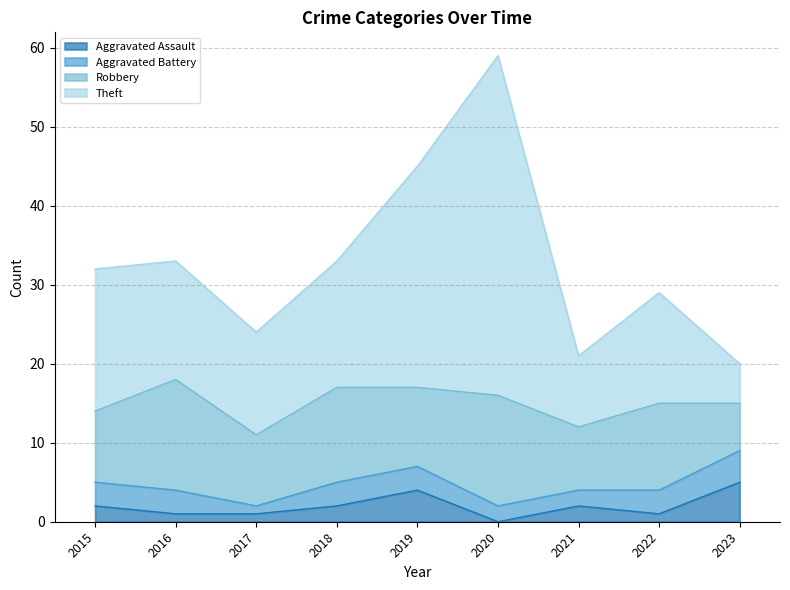

What is the difference between the highest and lowest values at 2016?

32